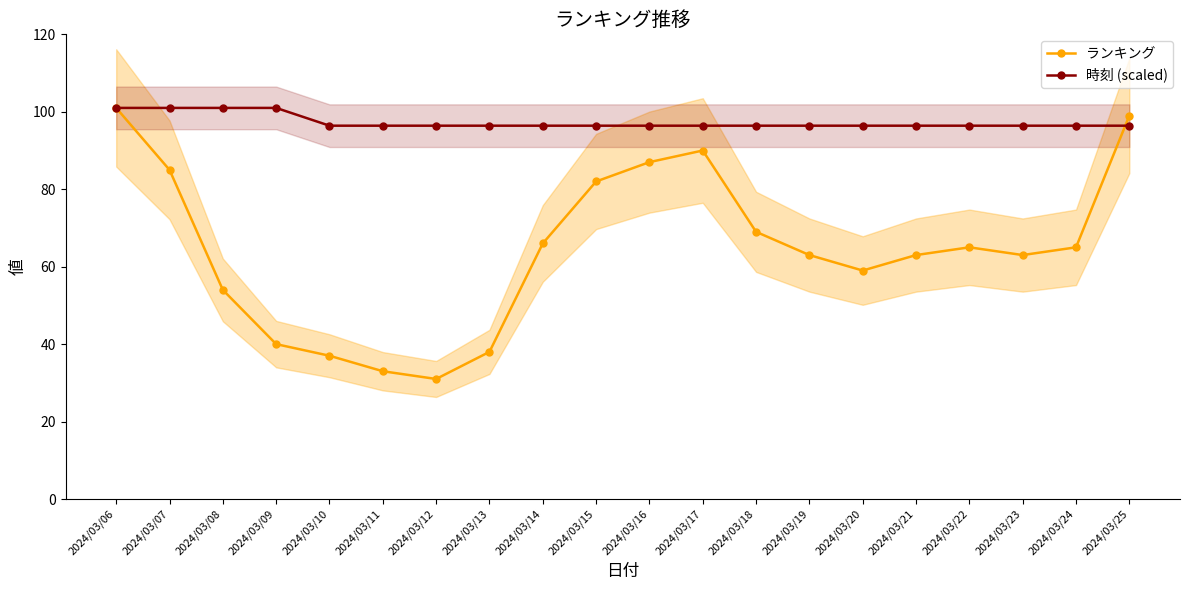

Which has a higher value, 2024/03/07 or 2024/03/06?

2024/03/06